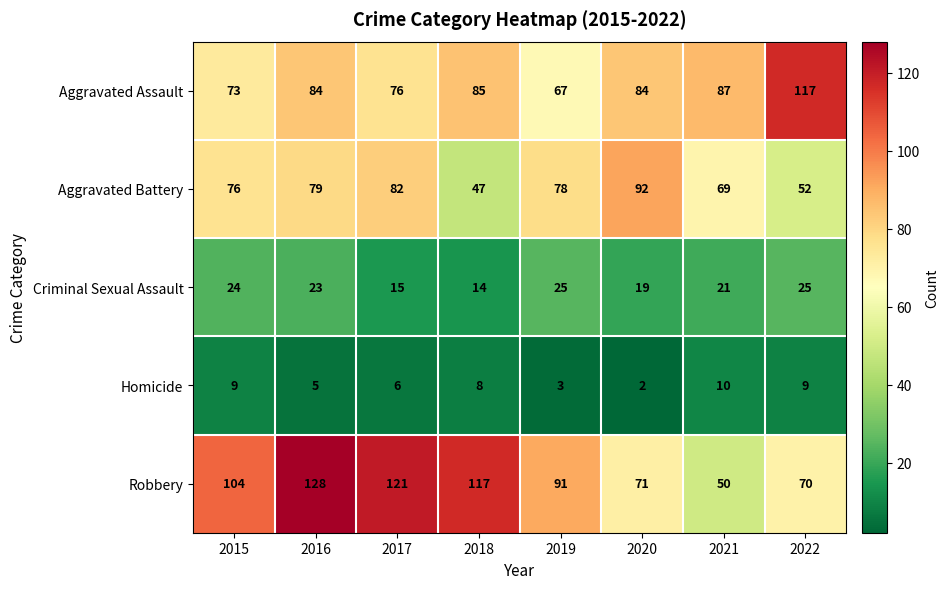

What is the approximate value of Aggravated Battery at 2018, to the nearest 10?

50